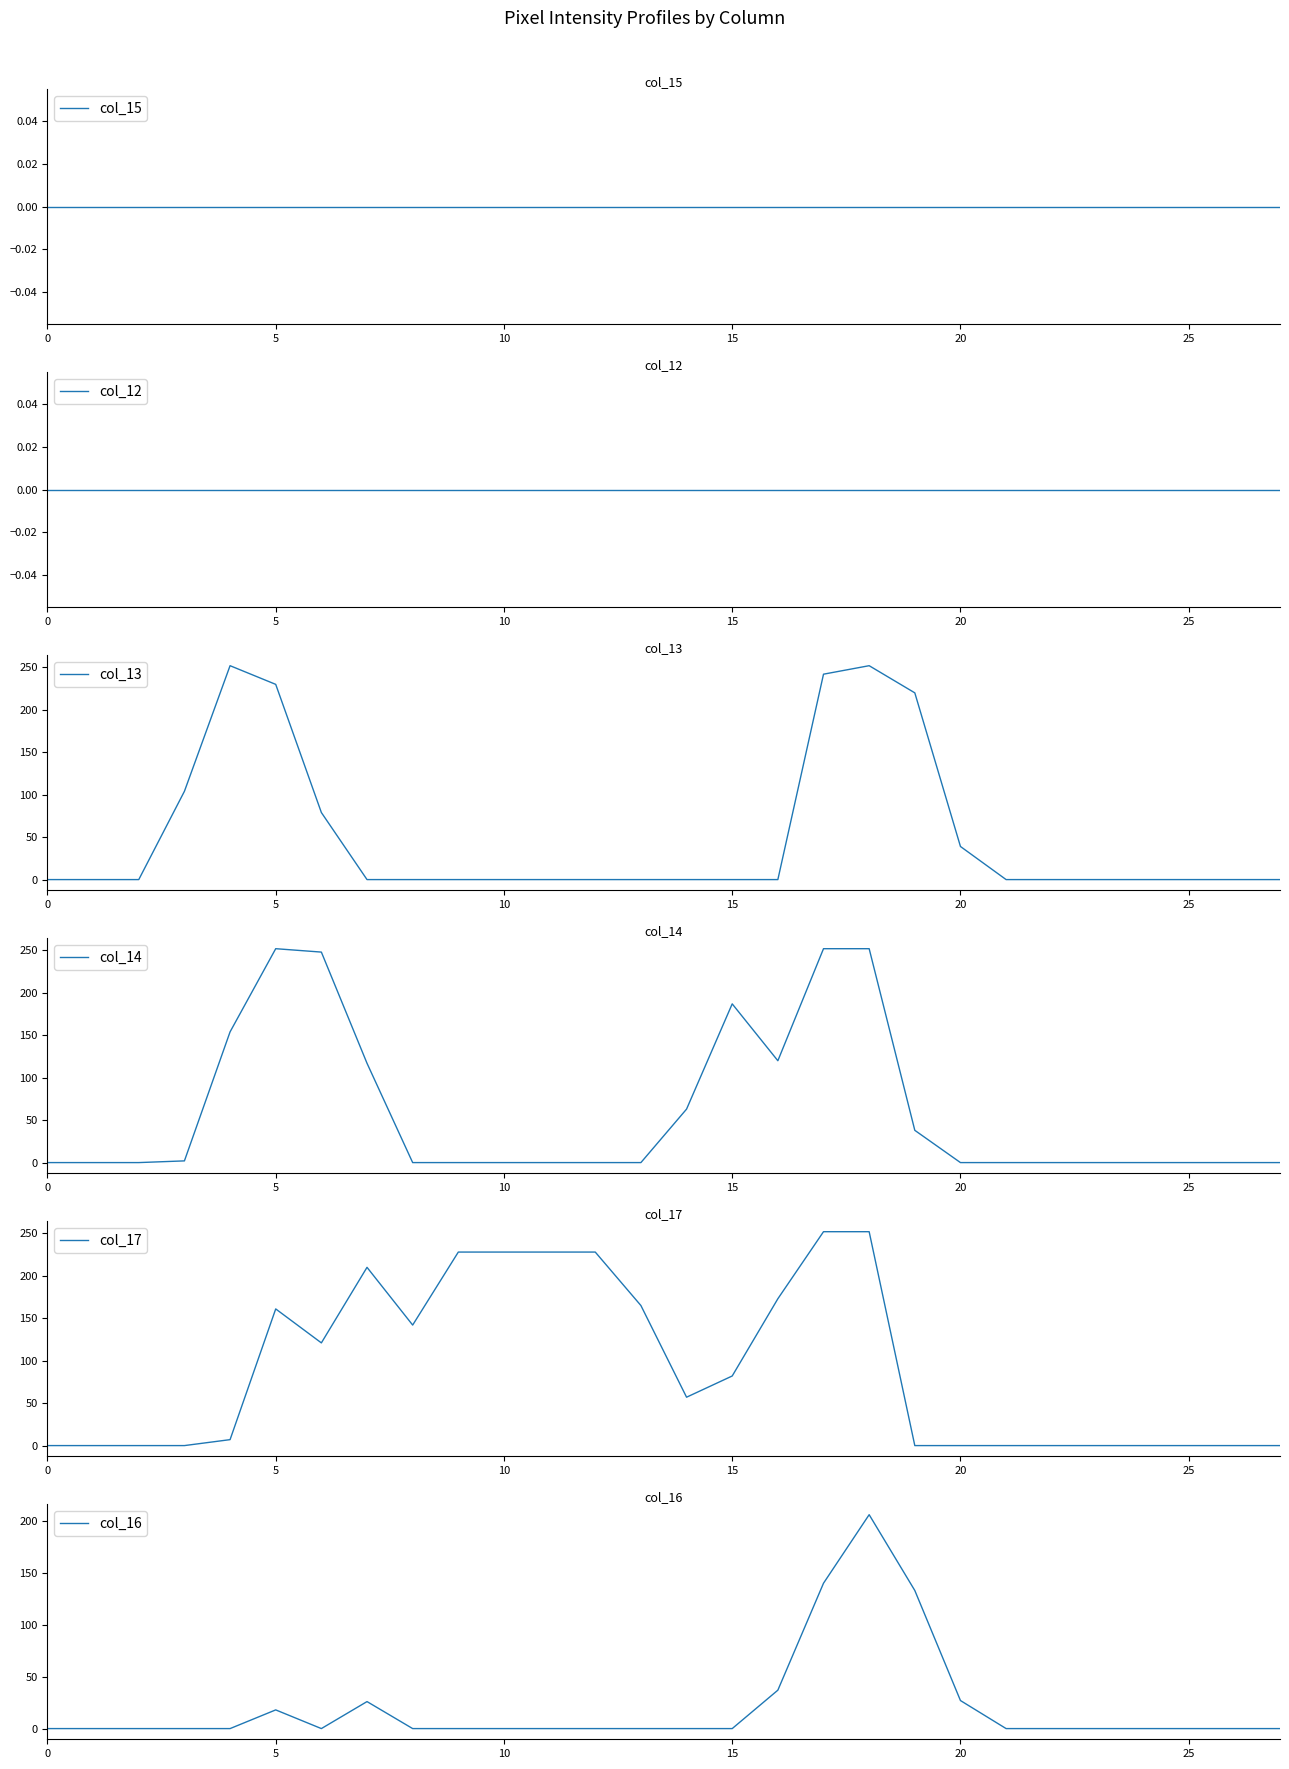

What is the label of the 15th point from the right?

13